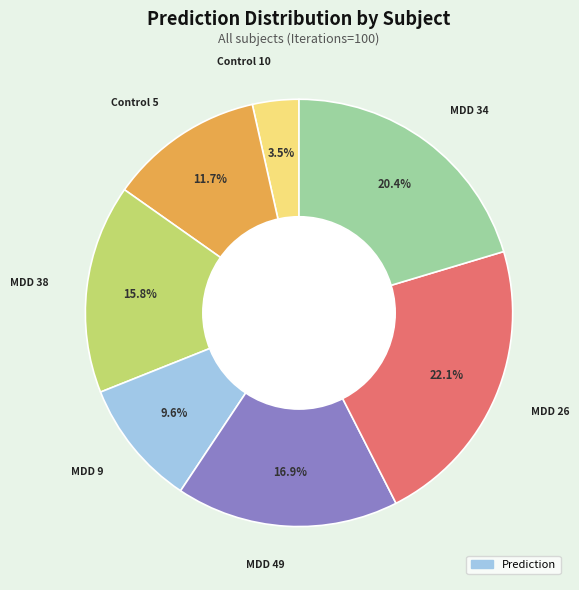

Is there a majority slice in this chart?

No